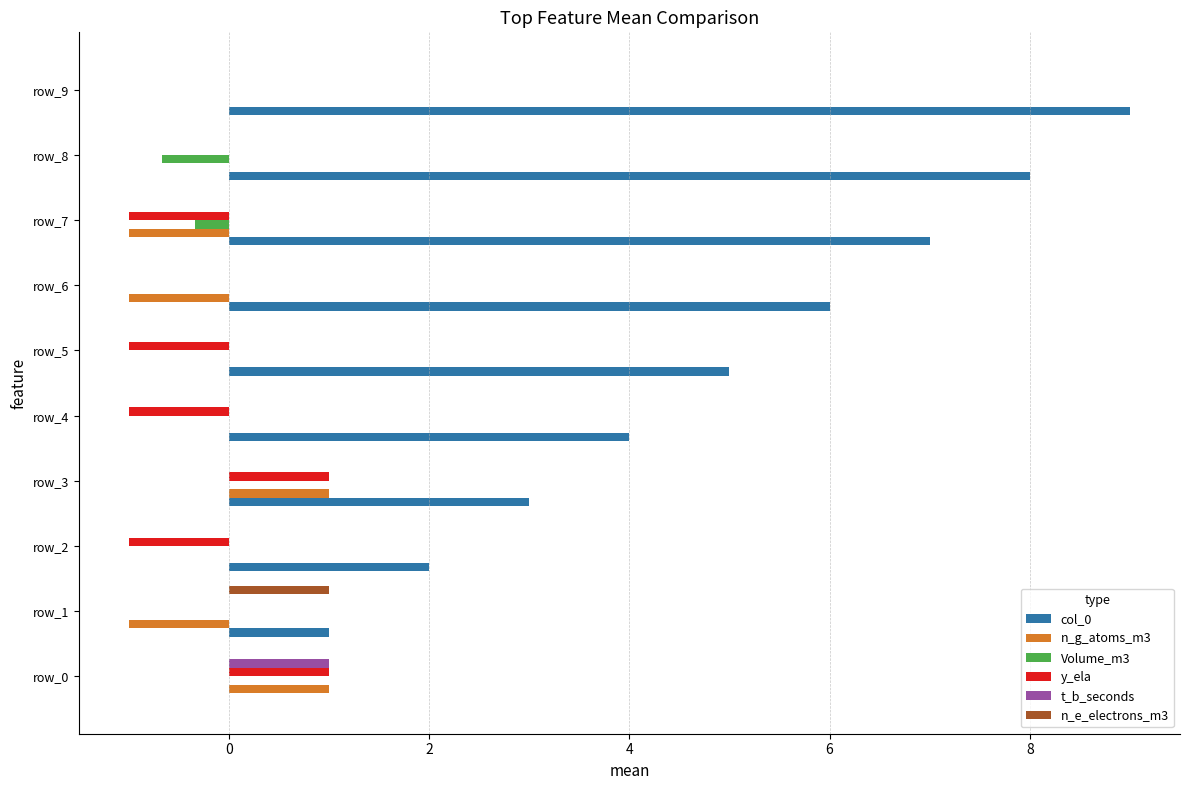

What is the highest value of the col_0 series?

9.0